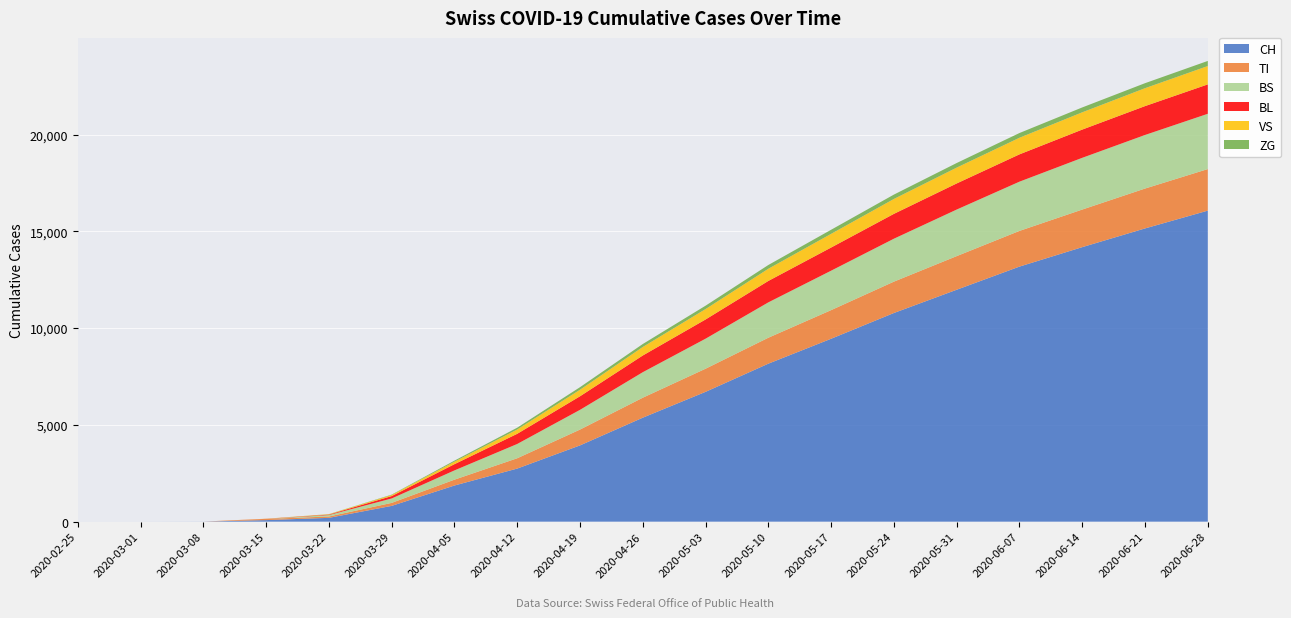

Reading right to left, what are all the values shown in this chart?

CH: 2020-06-28=16068	2020-06-21=15149	2020-06-14=14182	2020-06-07=13177	2020-05-31=11981	2020-05-24=10780	2020-05-17=9449	2020-05-10=8162	2020-05-03=6706	2020-04-26=5371	2020-04-19=3939	2020-04-12=2742	2020-04-05=1867	2020-03-29=814	2020-03-22=196	2020-03-15=79	2020-03-08=3	2020-03-01=0	2020-02-25=0
TI: 2020-06-28=2148	2020-06-21=2060	2020-06-14=1942	2020-06-07=1844	2020-05-31=1737	2020-05-24=1620	2020-05-17=1479	2020-05-10=1340	2020-05-03=1195	2020-04-26=1032	2020-04-19=818	2020-04-12=533	2020-04-05=302	2020-03-29=155	2020-03-22=70	2020-03-15=61	2020-03-08=0	2020-03-01=0	2020-02-25=0
BS: 2020-06-28=2856	2020-06-21=2768	2020-06-14=2673	2020-06-07=2544	2020-05-31=2406	2020-05-24=2218	2020-05-17=2038	2020-05-10=1827	2020-05-03=1551	2020-04-26=1318	2020-04-19=1019	2020-04-12=738	2020-04-05=478	2020-03-29=228	2020-03-22=73	2020-03-15=0	2020-03-08=0	2020-03-01=0	2020-02-25=0
BL: 2020-06-28=1519	2020-06-21=1492	2020-06-14=1459	2020-06-07=1411	2020-05-31=1349	2020-05-24=1284	2020-05-17=1196	2020-05-10=1107	2020-05-03=993	2020-04-26=863	2020-04-19=701	2020-04-12=525	2020-04-05=322	2020-03-29=123	2020-03-22=25	2020-03-15=5	2020-03-08=0	2020-03-01=0	2020-02-25=0
VS: 2020-06-28=948	2020-06-21=925	2020-06-14=892	2020-06-07=857	2020-05-31=818	2020-05-24=769	2020-05-17=706	2020-05-10=628	2020-05-03=537	2020-04-26=440	2020-04-19=337	2020-04-12=223	2020-04-05=128	2020-03-29=54	2020-03-22=19	2020-03-15=6	2020-03-08=0	2020-03-01=0	2020-02-25=0
ZG: 2020-06-28=264	2020-06-21=259	2020-06-14=252	2020-06-07=245	2020-05-31=237	2020-05-24=226	2020-05-17=212	2020-05-10=196	2020-05-03=175	2020-04-26=153	2020-04-19=133	2020-04-12=93	2020-04-05=55	2020-03-29=21	2020-03-22=5	2020-03-15=0	2020-03-08=0	2020-03-01=0	2020-02-25=0